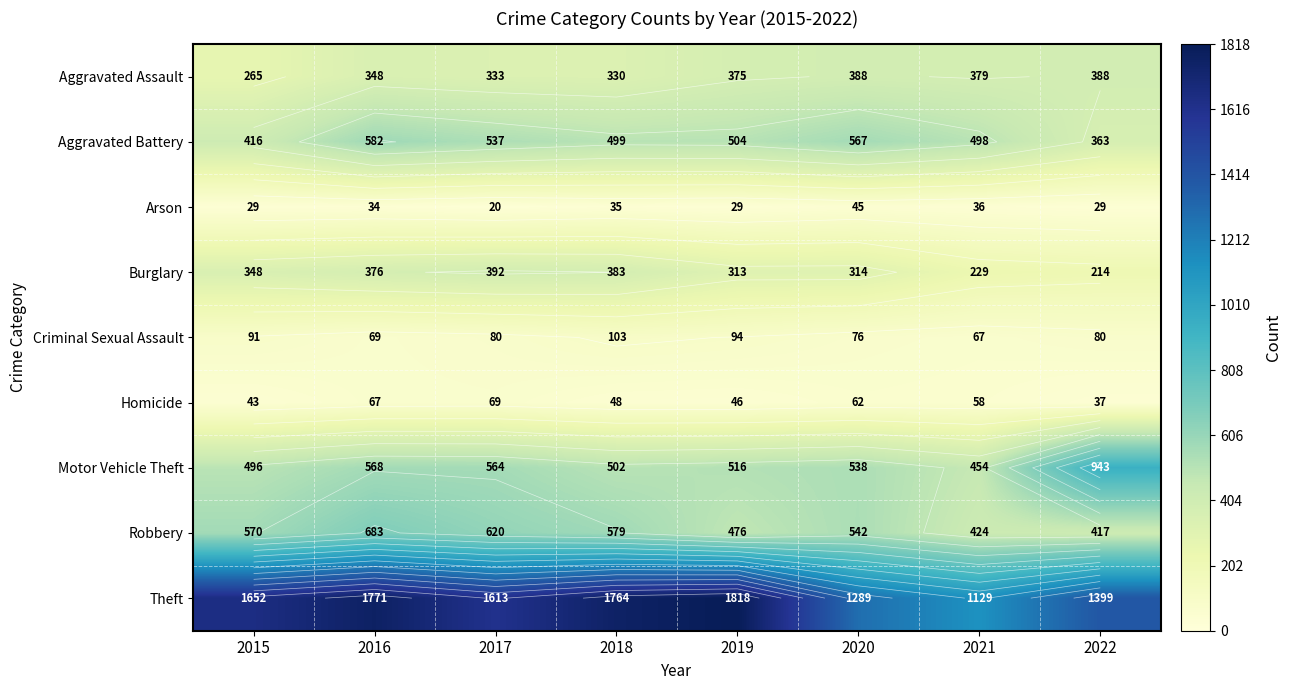

At 2016, list the series in order from smallest to largest.

Arson, Homicide, Criminal Sexual Assault, Aggravated Assault, Burglary, Motor Vehicle Theft, Aggravated Battery, Robbery, Theft